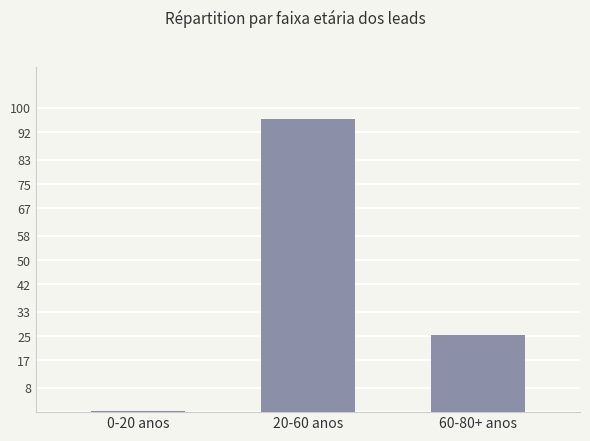

How many categories are shown in the chart?

3